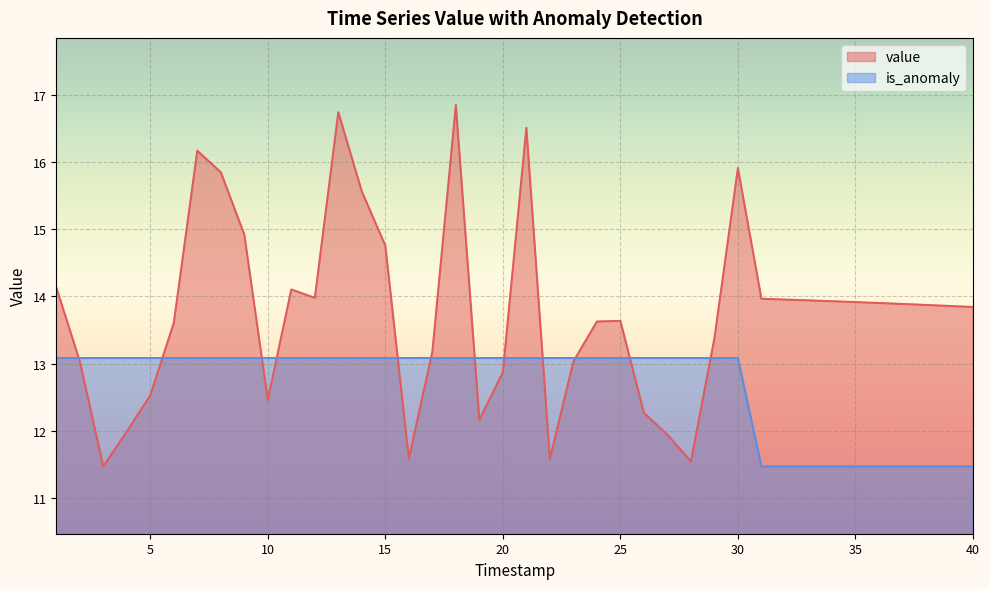

Does the chart display data point markers on the line(s)?

No